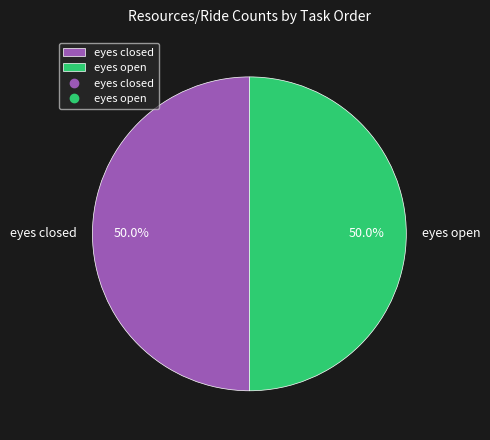

What is the ratio of the value at eyes closed to the value at eyes open?

1.0